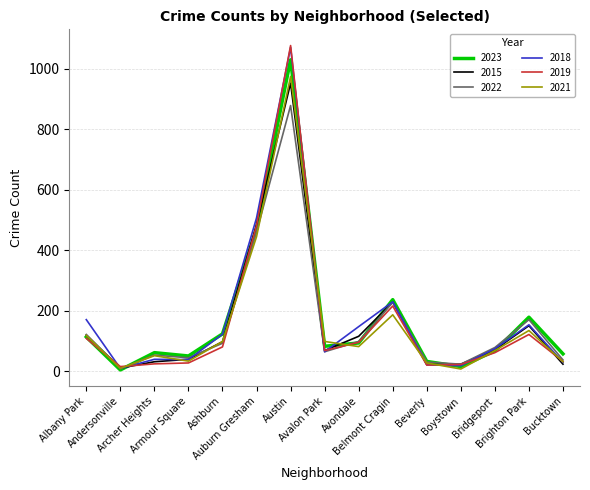

What is the sum of all 2015 values?

2446